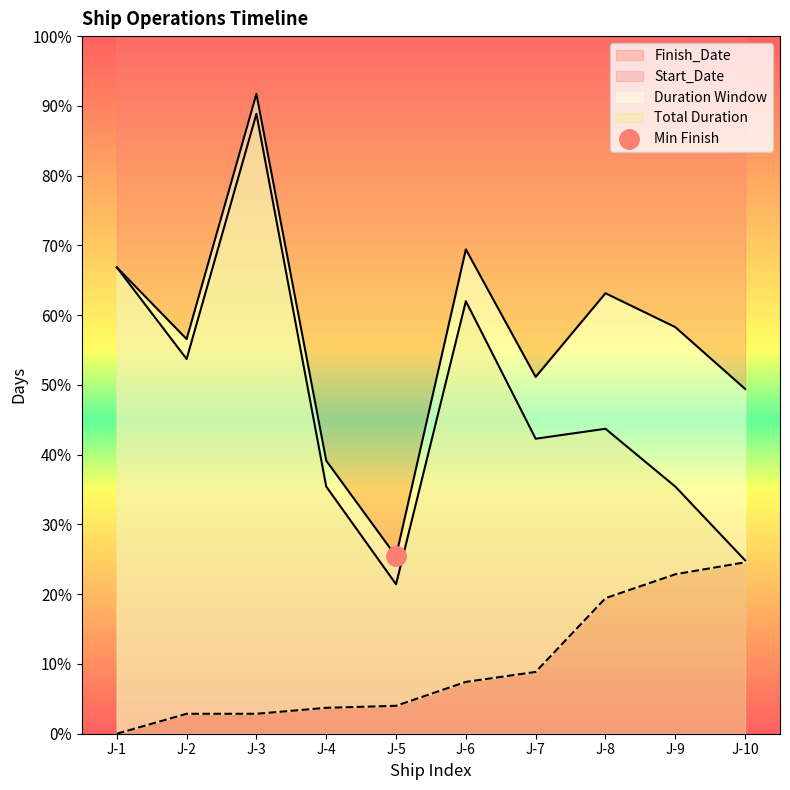

The value of Start_Date at J-1 is 0. True or false?

True